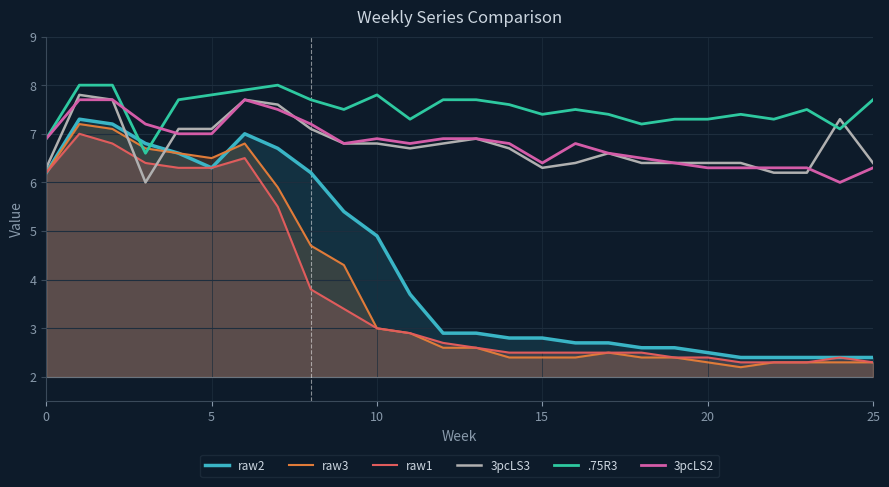

What is the difference between the maximum and minimum values in the raw1 series?

4.7